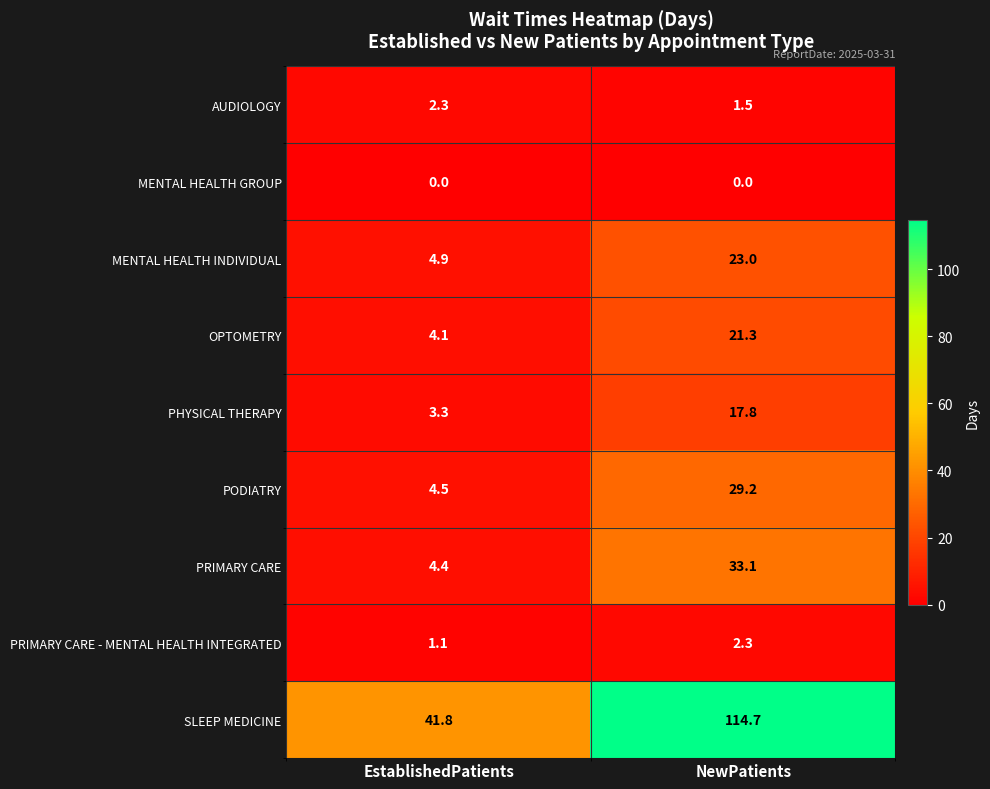

Where is PRIMARY CARE nearest to the value 18?

EstablishedPatients